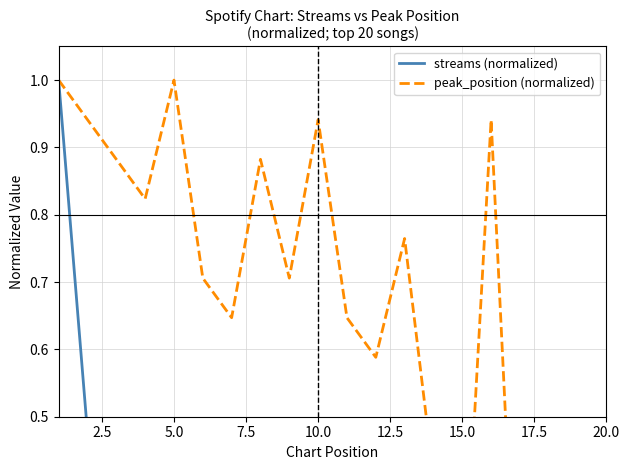

Rank the series by their average value, from lowest to highest.

streams (normalized), peak_position (normalized)